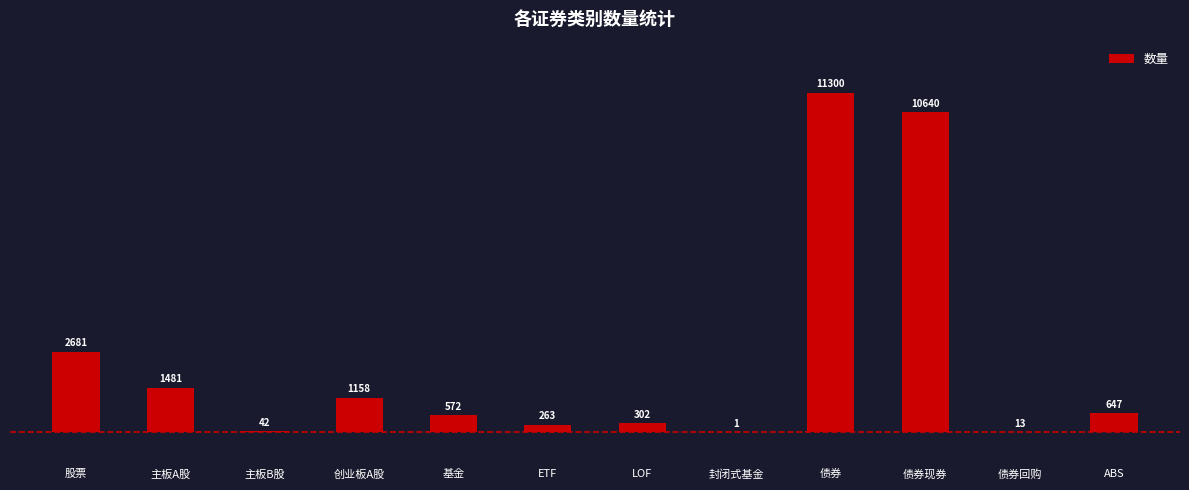

How many categories are shown in the chart?

12